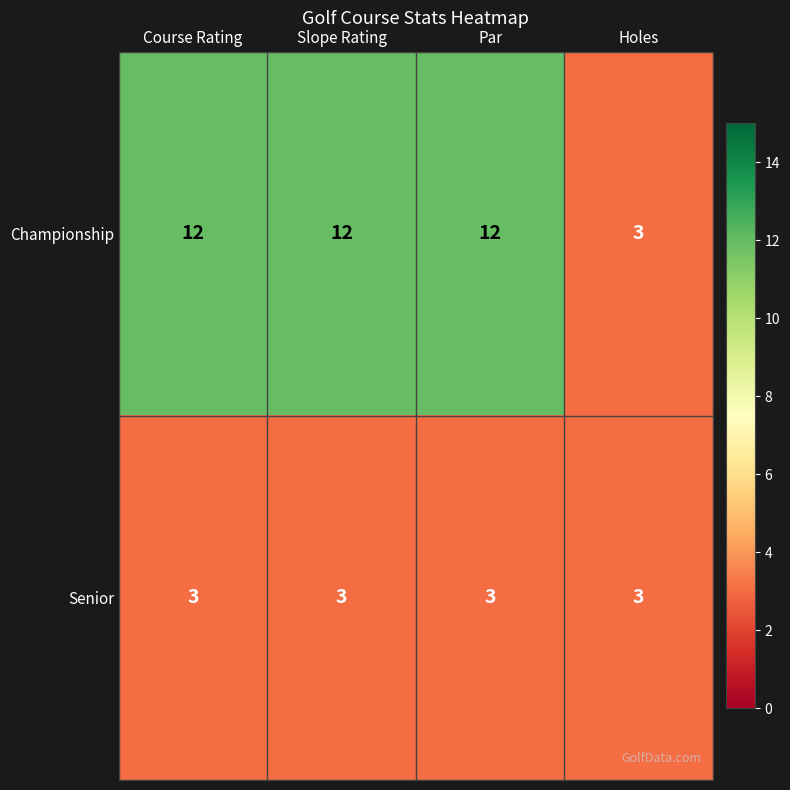

What is the difference between the highest and lowest values at Par?

9